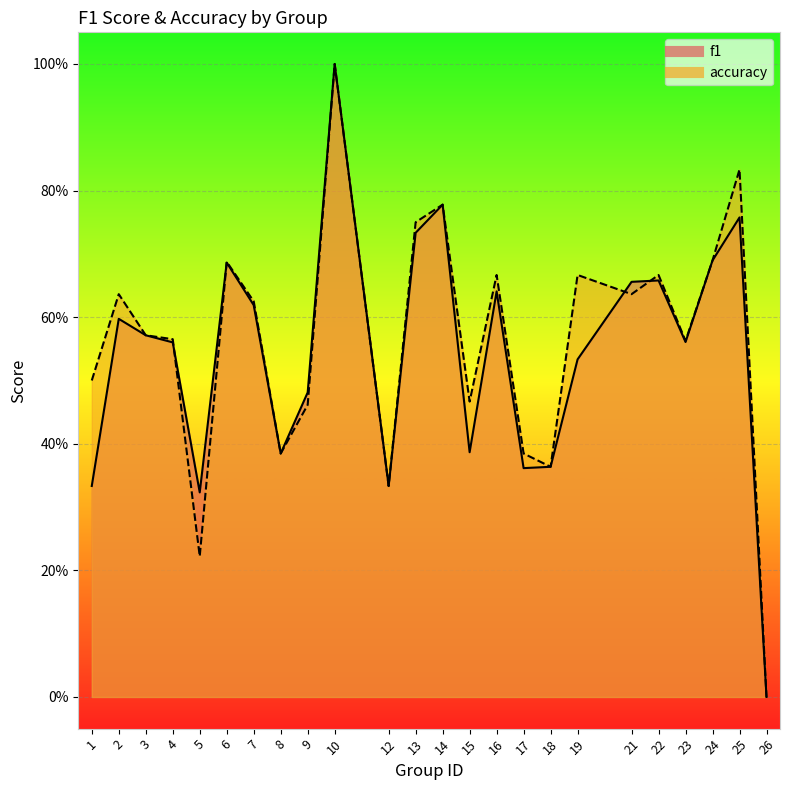

At which category does f1 reach its first local peak?

2